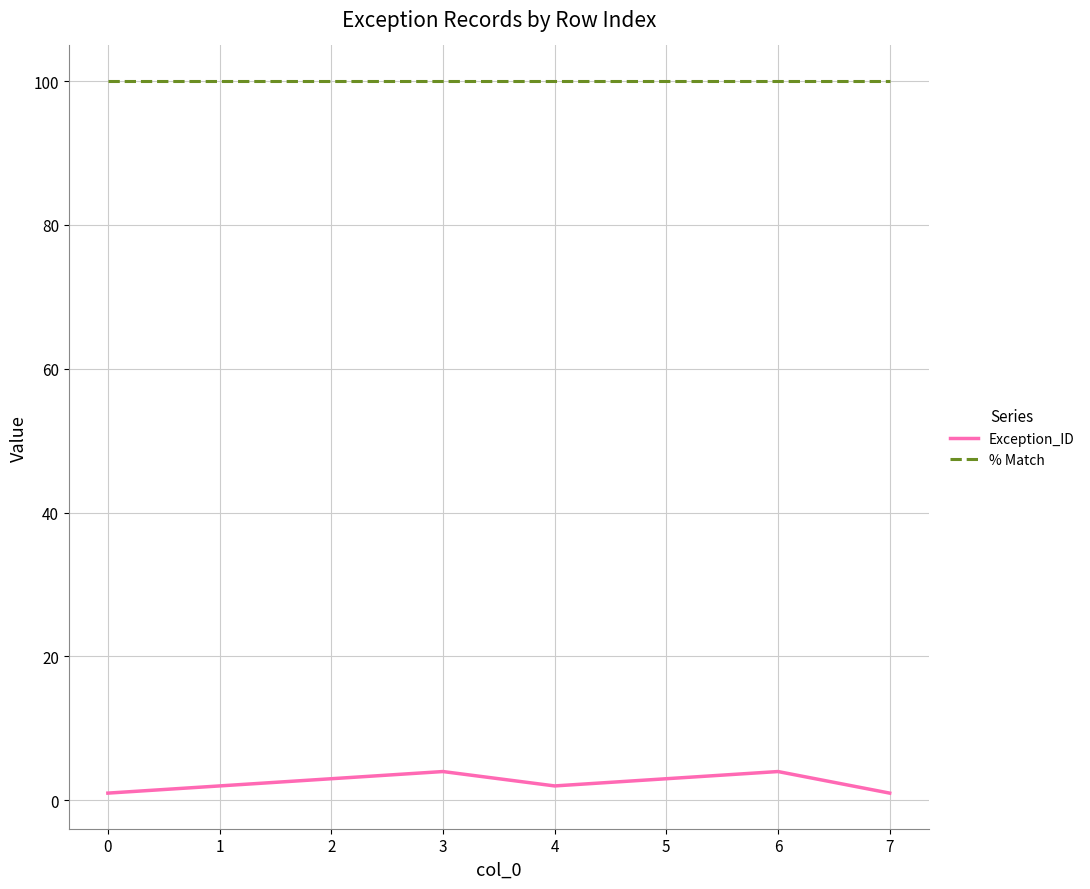

How many interior local valleys does the Exception_ID series have?

1